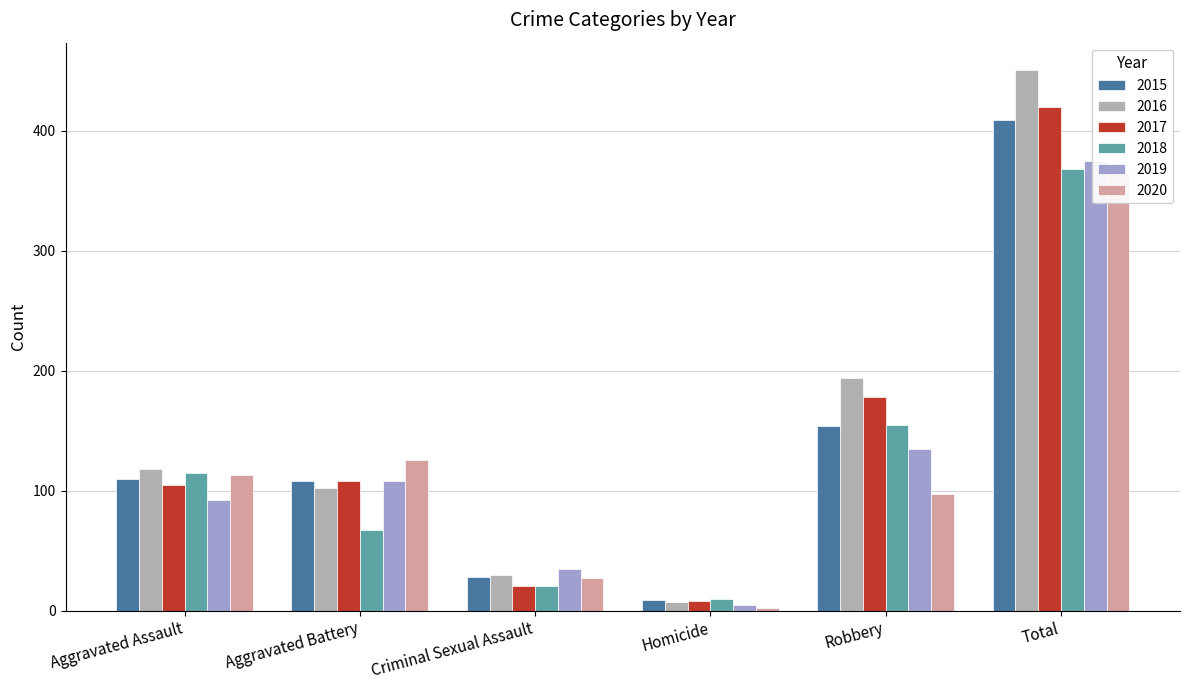

How many bars are there in each group?

6